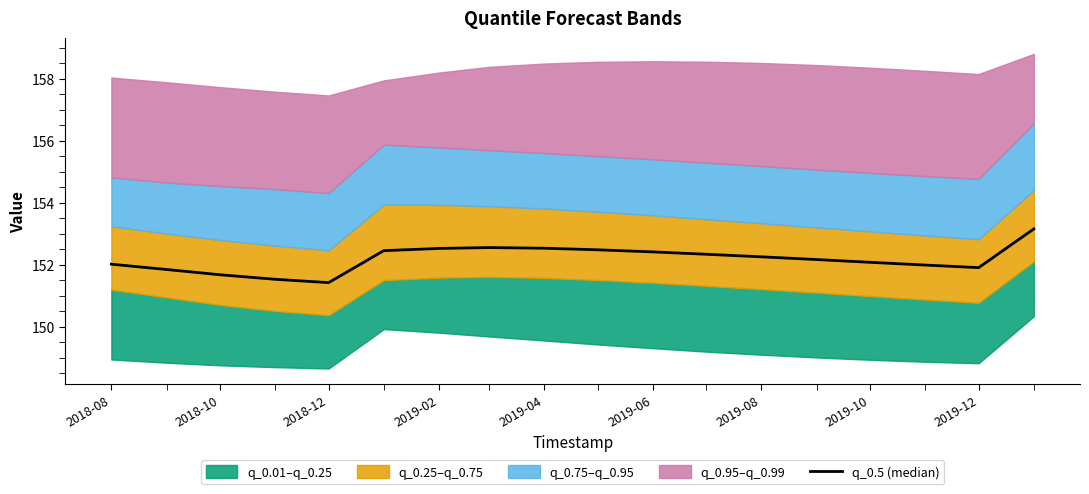

What is the minimum value shown in the chart?

151.4